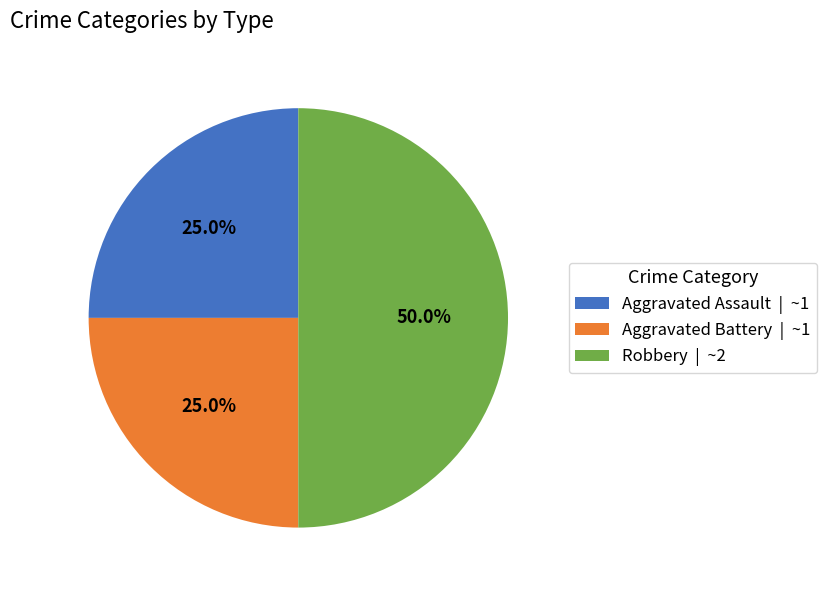

Does Aggravated Assault | ~1 represent more than half of the total?

No